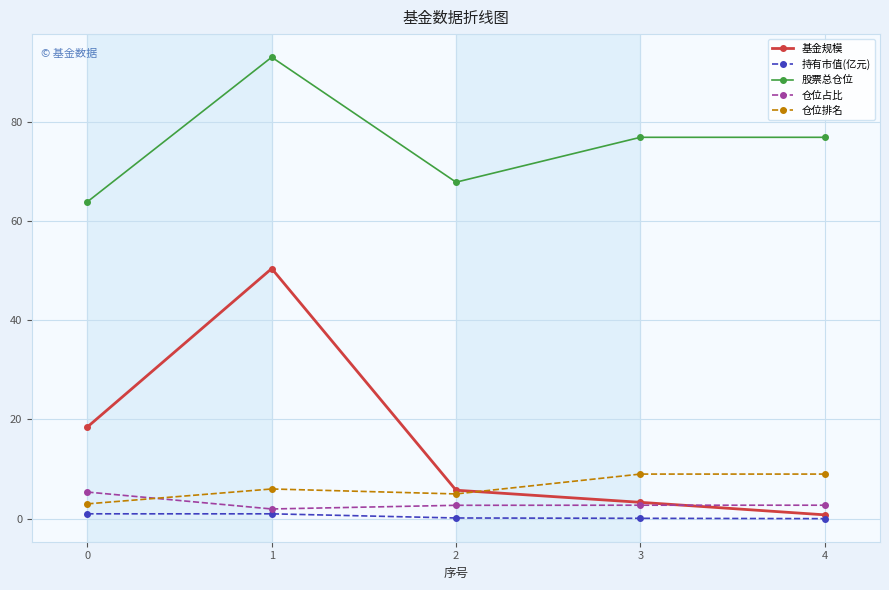

True or false: 仓位占比 has a value of 0.5 at 0.

False